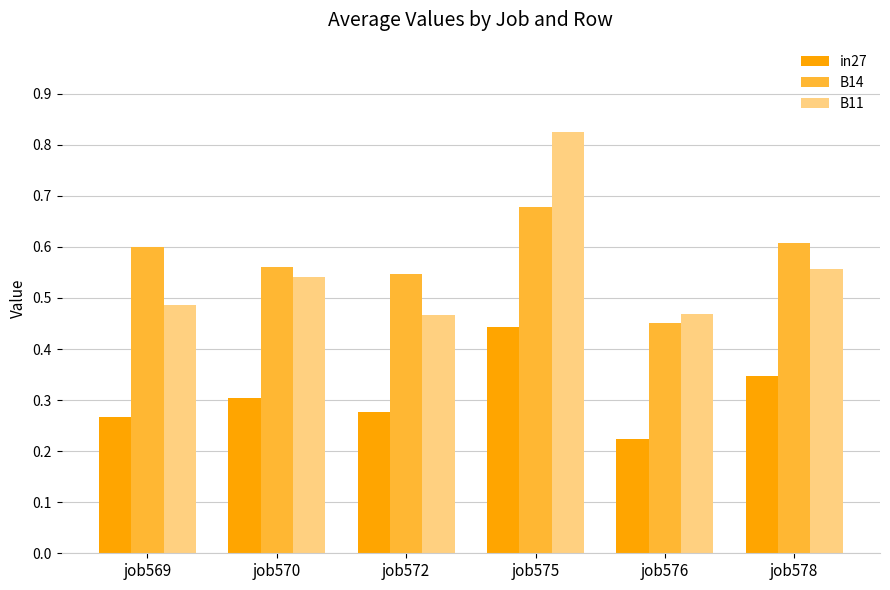

What are all the series names shown in the legend?

in27, B14, B11